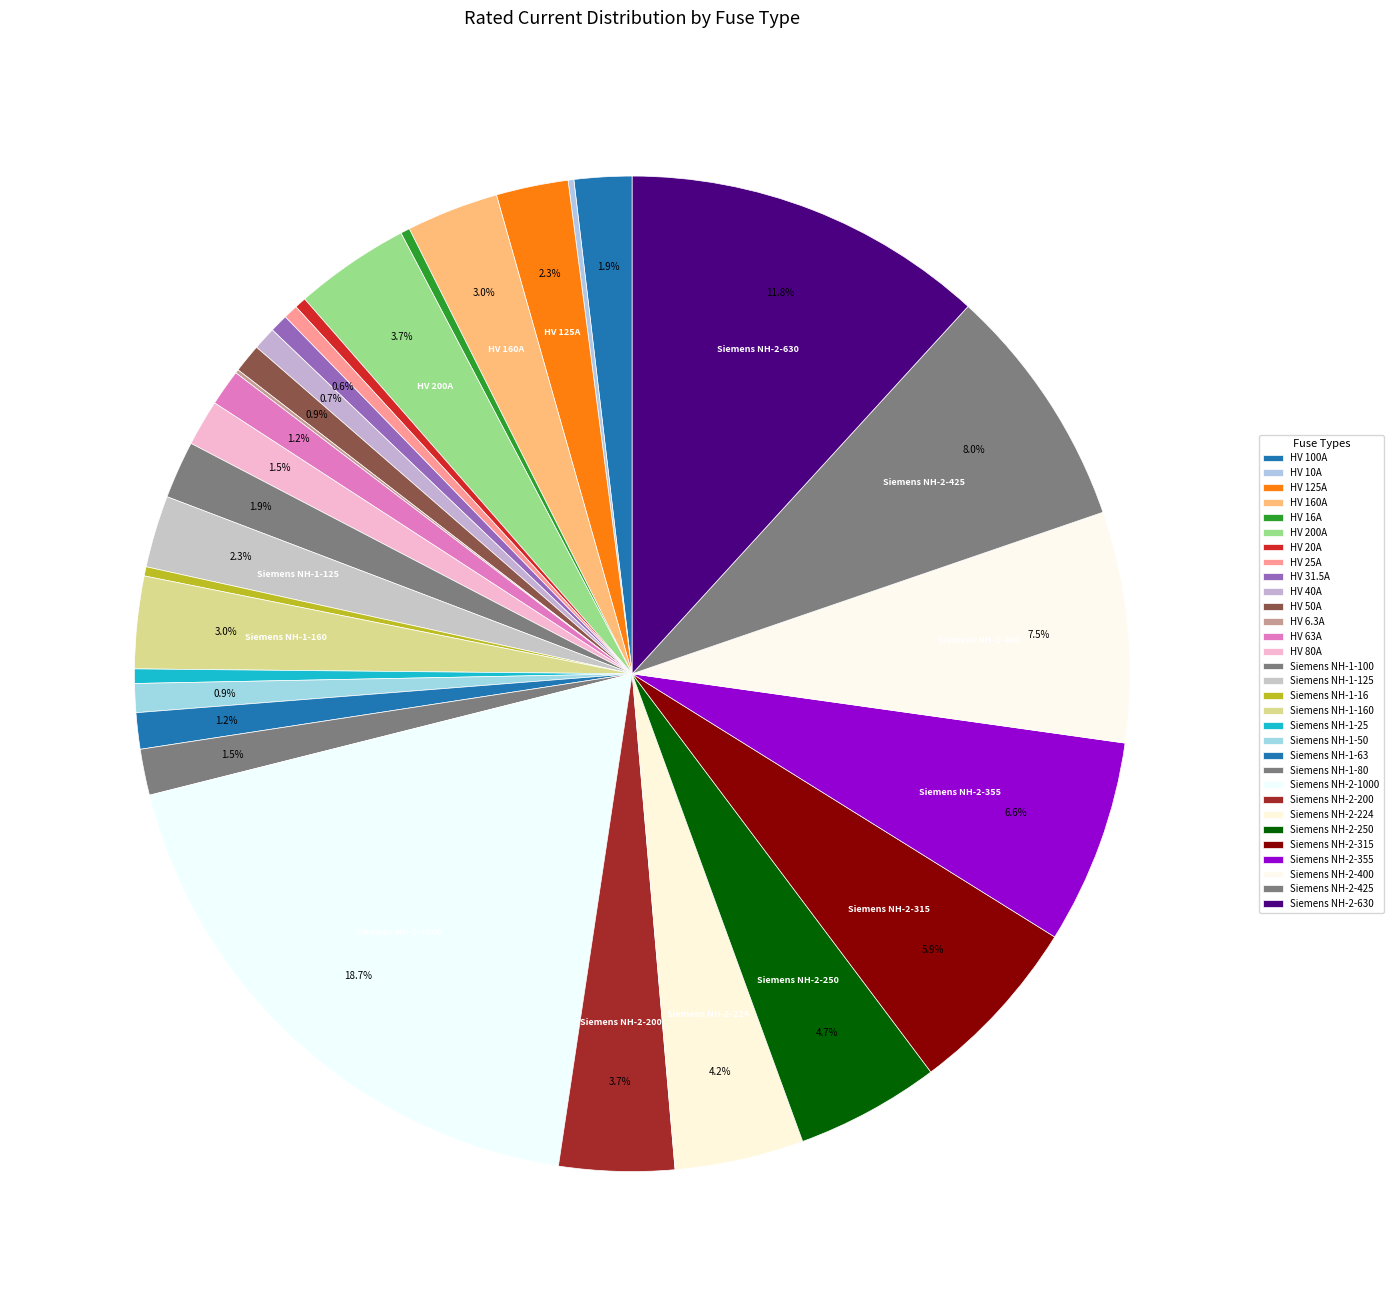

How many slices are in this pie chart?

31